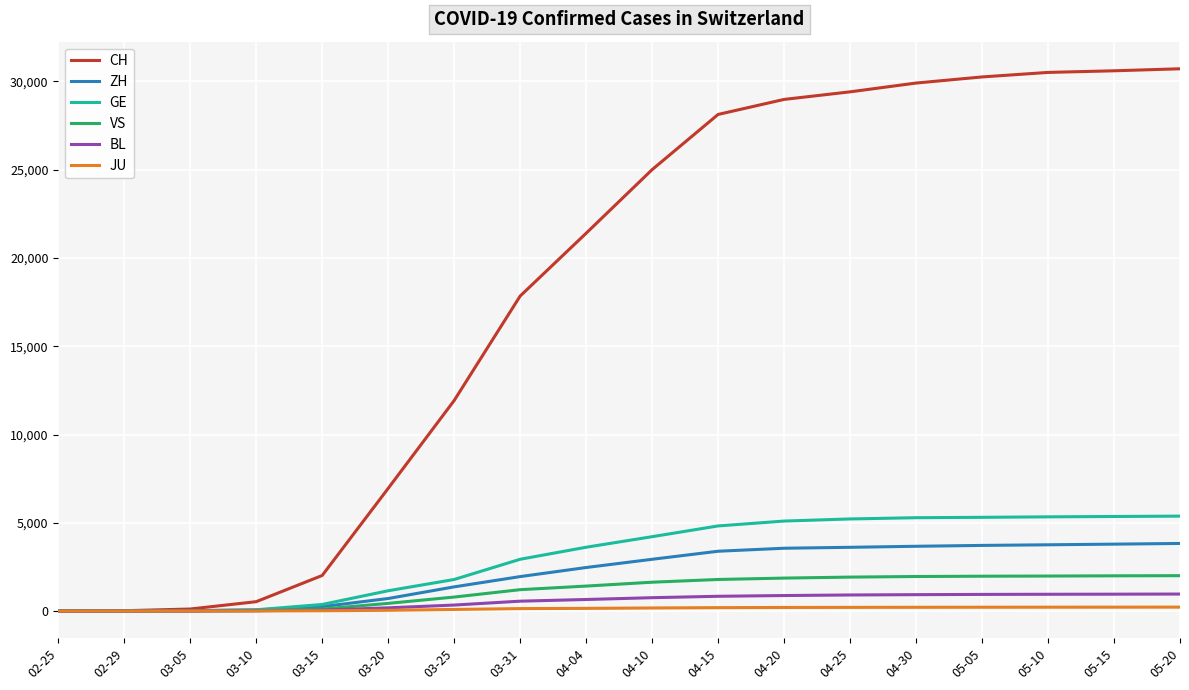

List the series in order of their peak value, lowest first.

JU, BL, VS, ZH, GE, CH